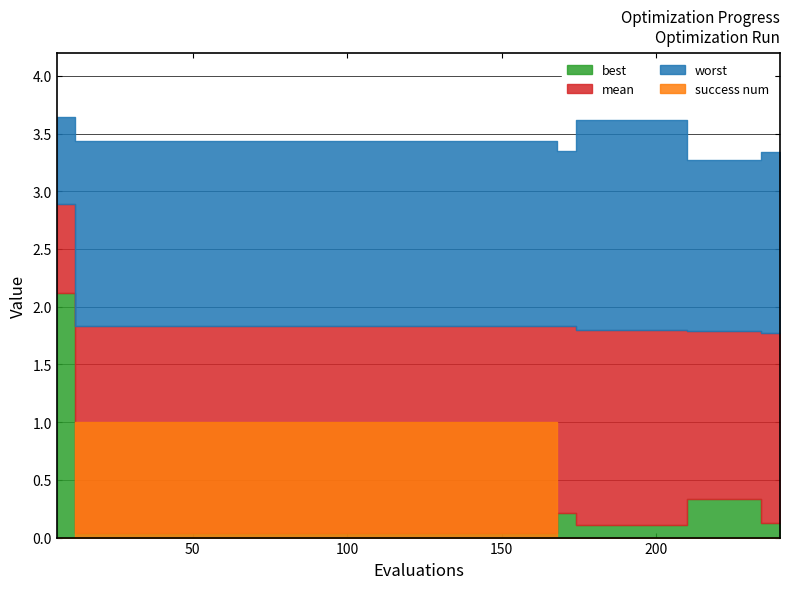

Which series has the largest total across all categories?

worst